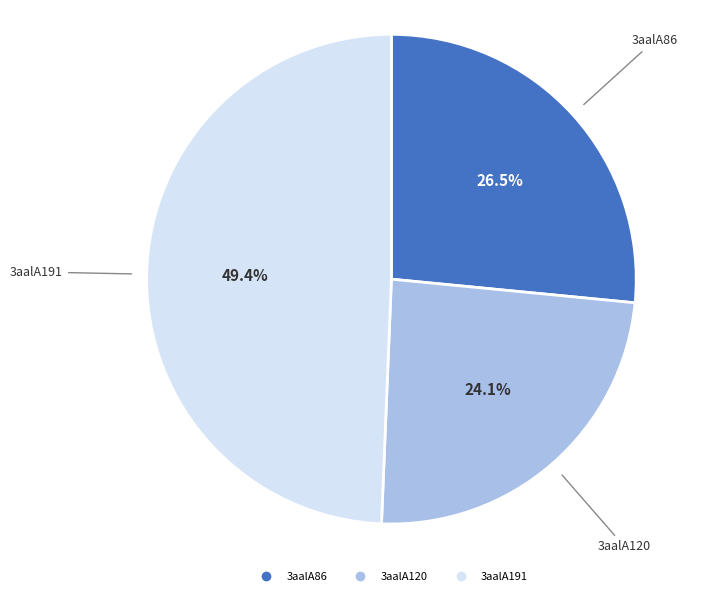

True or false: 3aalA120 accounts for 24% of the total.

True